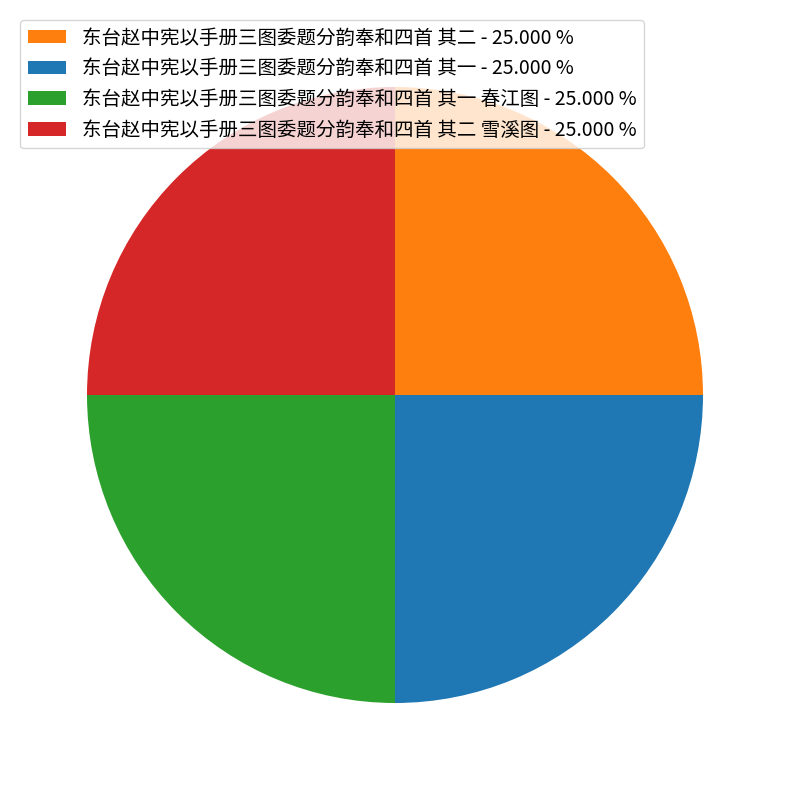

Does any single category account for the majority?

No